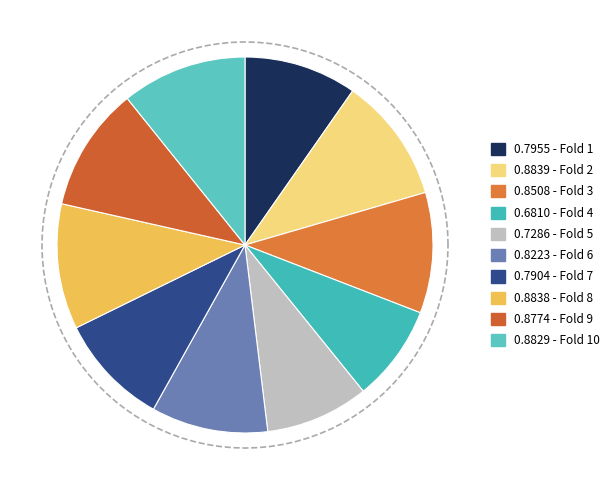

Between Fold 5 and Fold 3, which is larger?

Fold 3